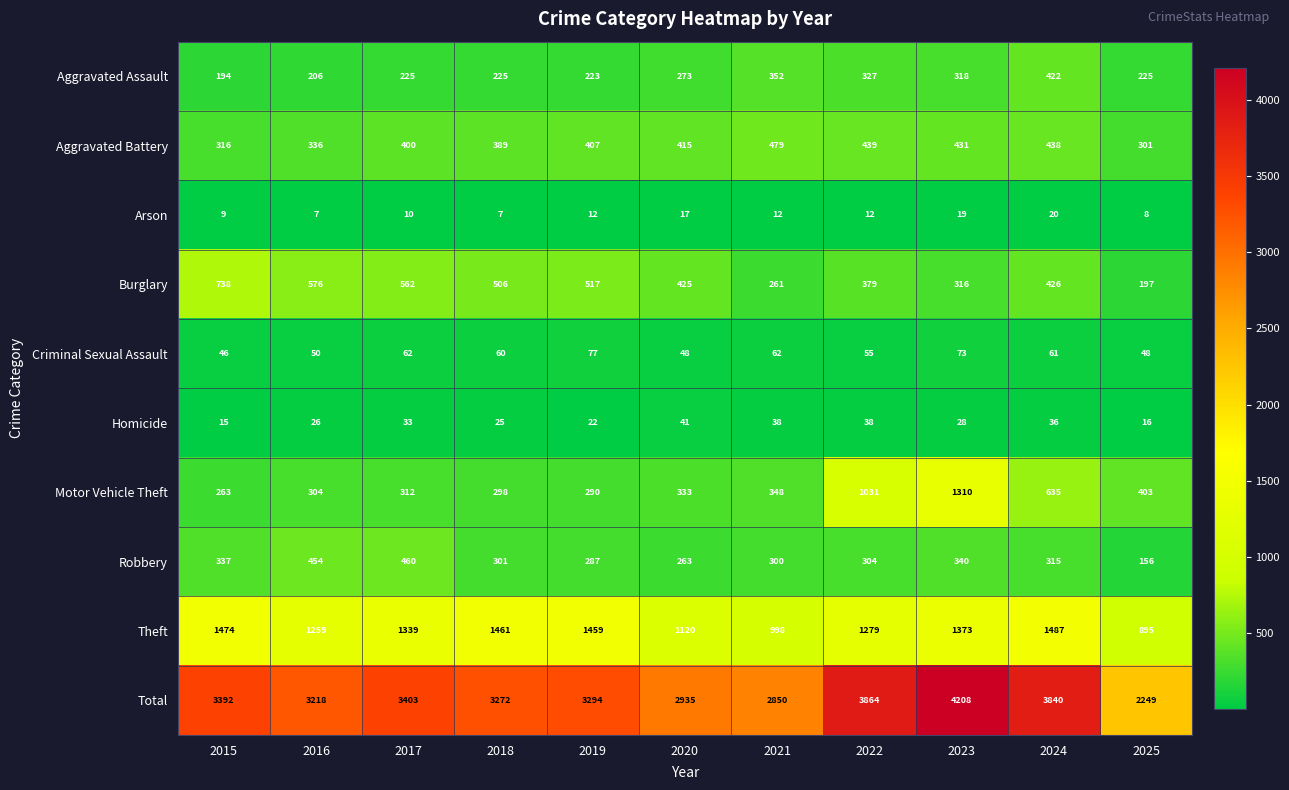

Which series has the widest spread of values?

Total